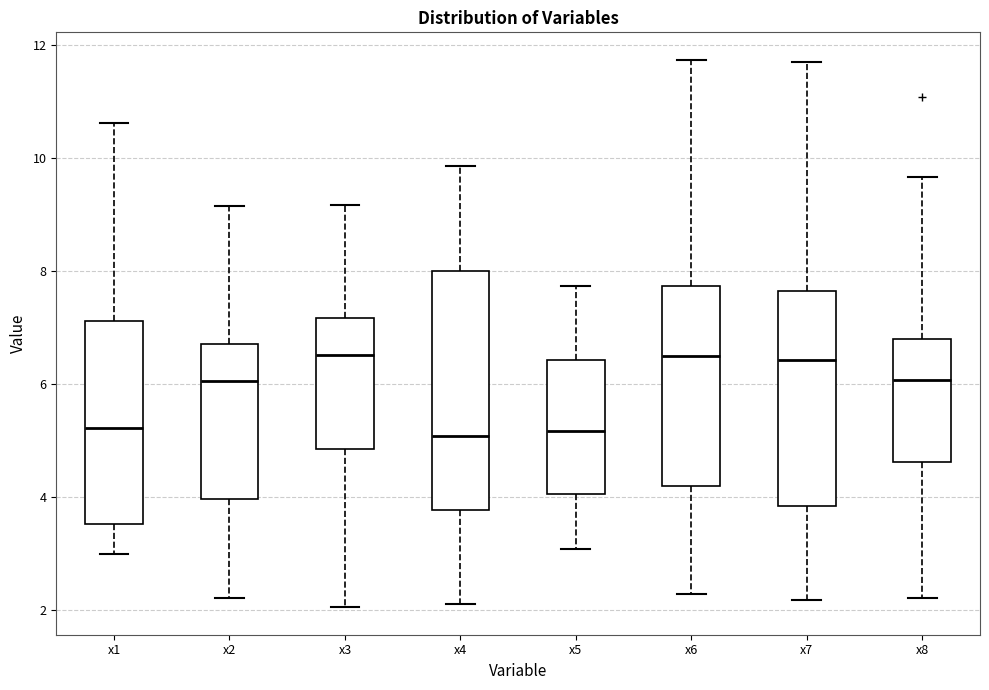

Where does the upper whisker of the box for x4 end on the y-axis? The values are not printed on the chart, so give them approximately, as read against the axis.

9.8